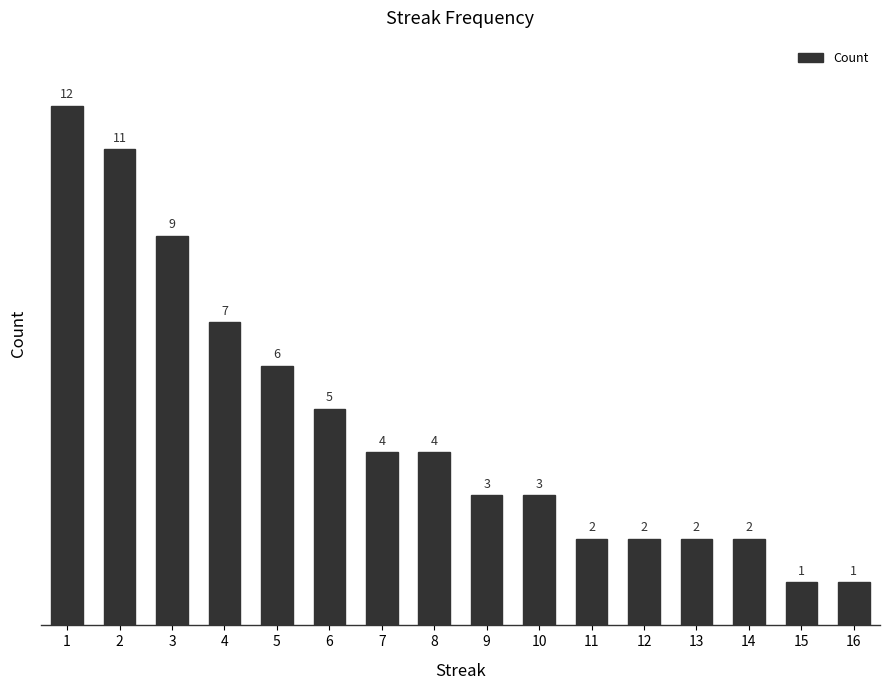

How many bars are there in total?

16